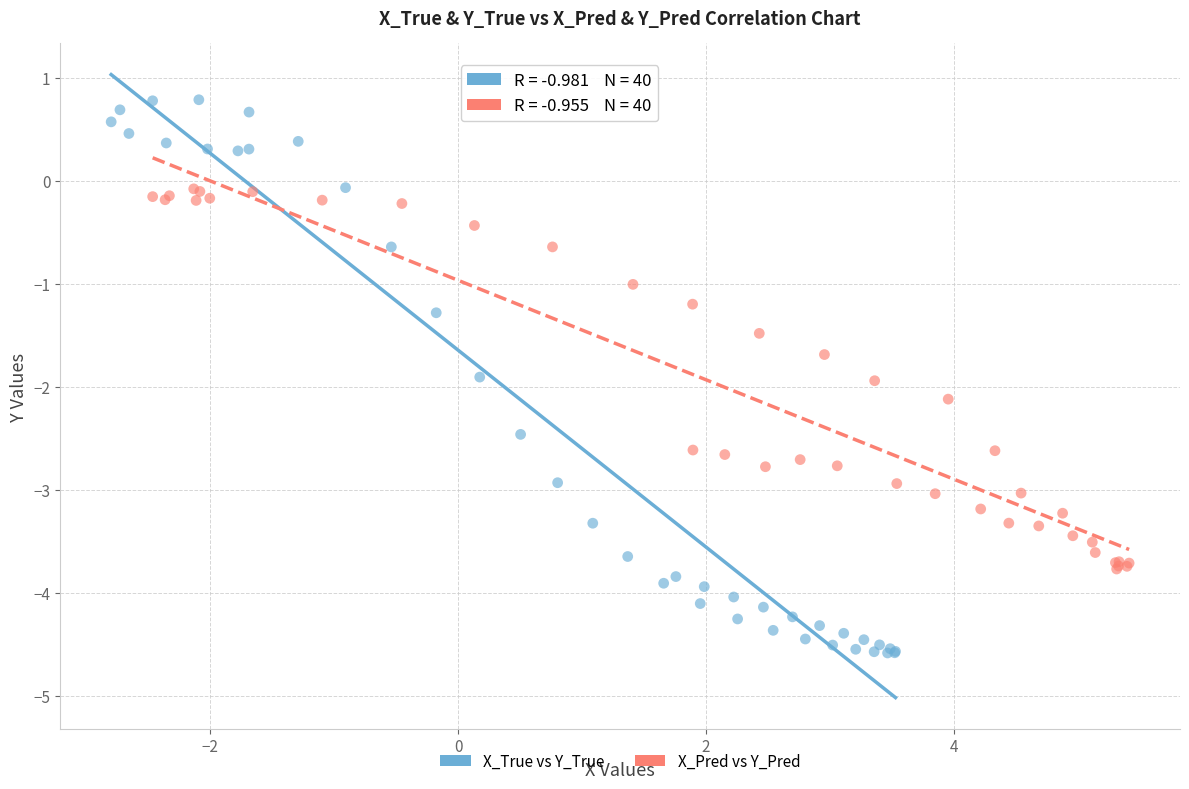

What are all the series names shown in the legend?

X_True vs Y_True, X_Pred vs Y_Pred